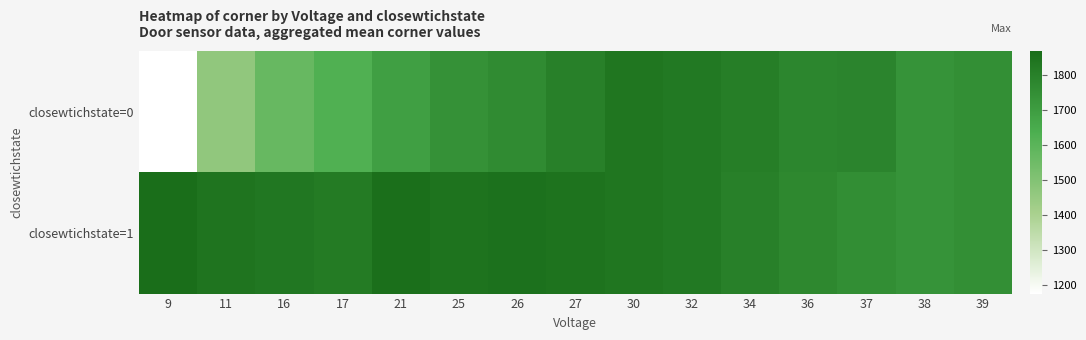

Rank the series by their average value, from highest to lowest.

closewtichstate=1, closewtichstate=0